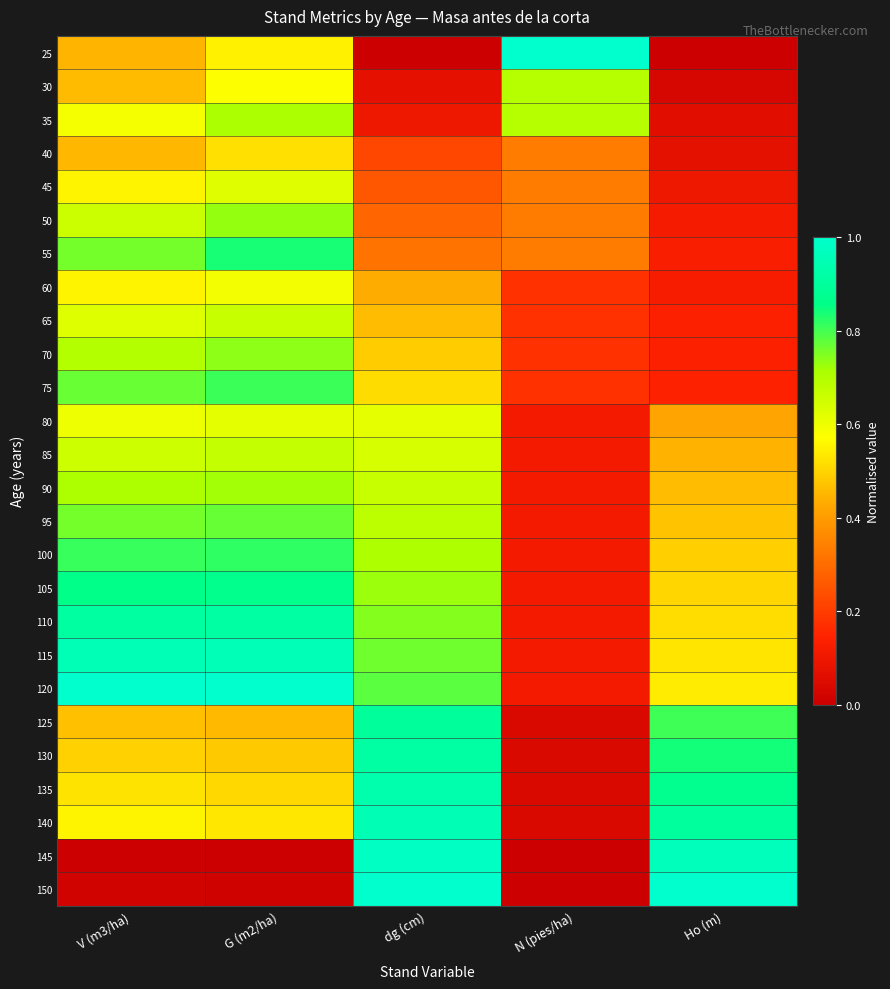

Count the number of data series in this chart.

26